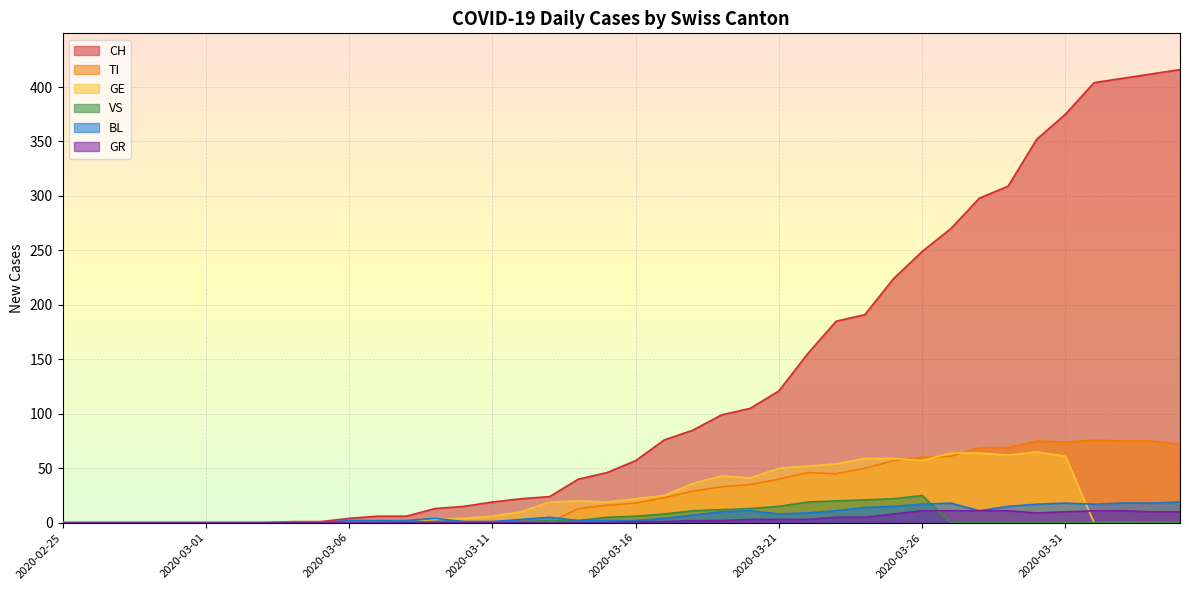

Where is TI nearest to the value 38?

2020-03-21